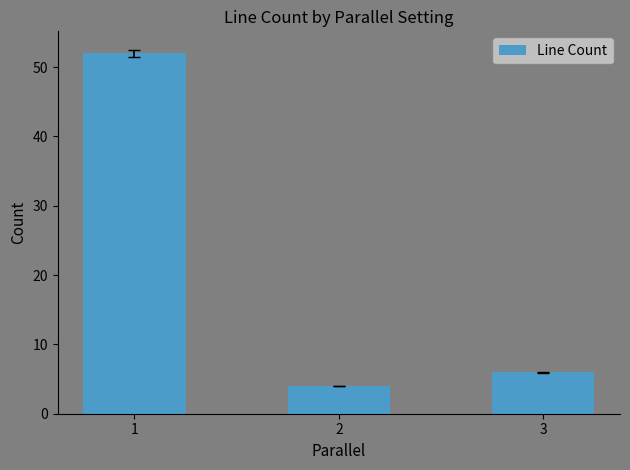

Reading left to right, list all the values displayed in this chart.

52	4	6